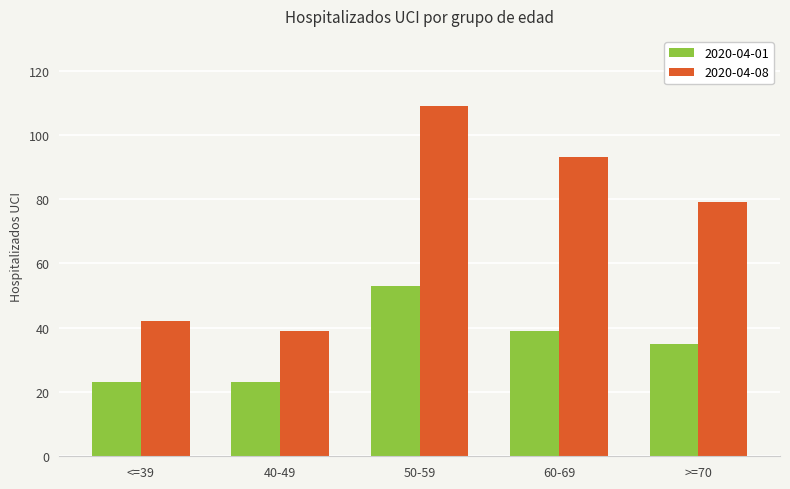

What is the greatest value displayed?

109